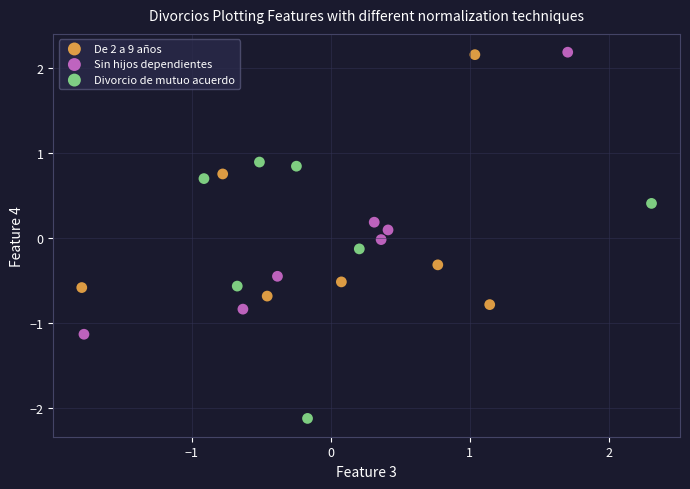

What are all the series names shown in the legend?

De 2 a 9 años, Sin hijos dependientes, Divorcio de mutuo acuerdo